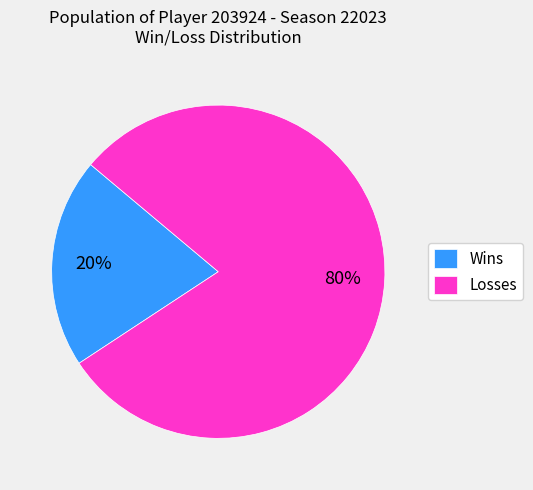

What is the largest slice in the pie chart?

Losses